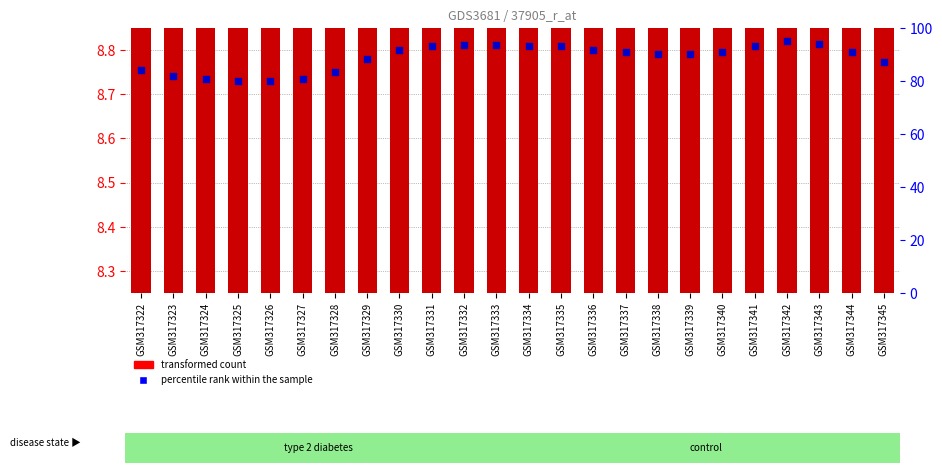

Which series reaches the minimum Y coordinate?

transformed count